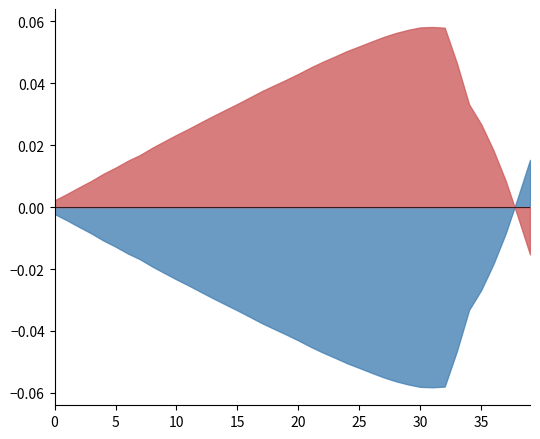

Does the chart display data point markers on the line(s)?

No